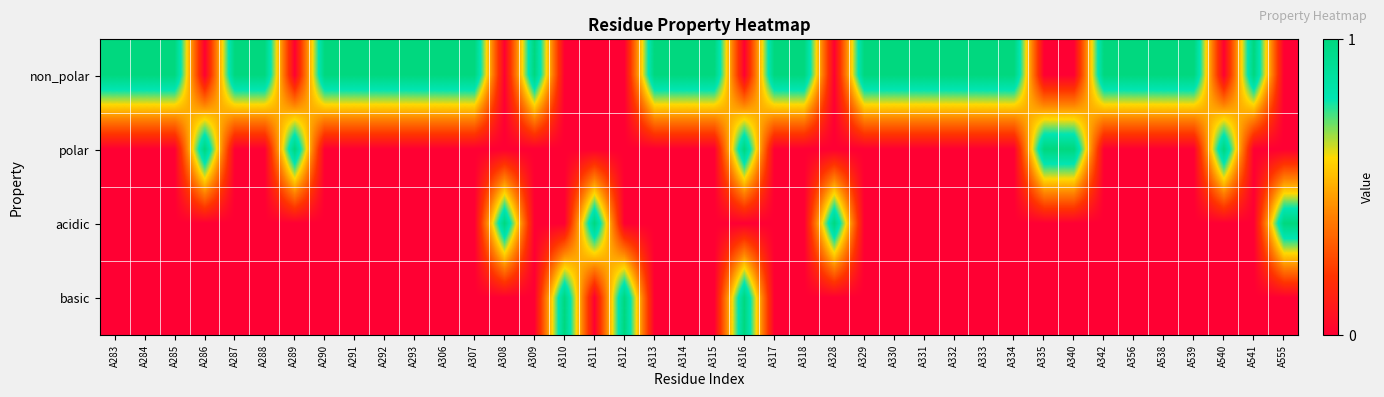

Reading right to left, transcribe all the data shown in this chart.

non_polar: A555=0	A541=1	A540=0	A539=1	A538=1	A356=1	A342=1	A340=0	A335=0	A334=1	A333=1	A332=1	A331=1	A330=1	A329=1	A328=0	A318=1	A317=1	A316=0	A315=1	A314=1	A313=1	A312=0	A311=0	A310=0	A309=1	A308=0	A307=1	A306=1	A293=1	A292=1	A291=1	A290=1	A289=0	A288=1	A287=1	A286=0	A285=1	A284=1	A283=1
polar: A555=0	A541=0	A540=1	A539=0	A538=0	A356=0	A342=0	A340=1	A335=1	A334=0	A333=0	A332=0	A331=0	A330=0	A329=0	A328=0	A318=0	A317=0	A316=1	A315=0	A314=0	A313=0	A312=0	A311=0	A310=0	A309=0	A308=0	A307=0	A306=0	A293=0	A292=0	A291=0	A290=0	A289=1	A288=0	A287=0	A286=1	A285=0	A284=0	A283=0
acidic: A555=1	A541=0	A540=0	A539=0	A538=0	A356=0	A342=0	A340=0	A335=0	A334=0	A333=0	A332=0	A331=0	A330=0	A329=0	A328=1	A318=0	A317=0	A316=0	A315=0	A314=0	A313=0	A312=0	A311=1	A310=0	A309=0	A308=1	A307=0	A306=0	A293=0	A292=0	A291=0	A290=0	A289=0	A288=0	A287=0	A286=0	A285=0	A284=0	A283=0
basic: A555=0	A541=0	A540=0	A539=0	A538=0	A356=0	A342=0	A340=0	A335=0	A334=0	A333=0	A332=0	A331=0	A330=0	A329=0	A328=0	A318=0	A317=0	A316=1	A315=0	A314=0	A313=0	A312=1	A311=0	A310=1	A309=0	A308=0	A307=0	A306=0	A293=0	A292=0	A291=0	A290=0	A289=0	A288=0	A287=0	A286=0	A285=0	A284=0	A283=0